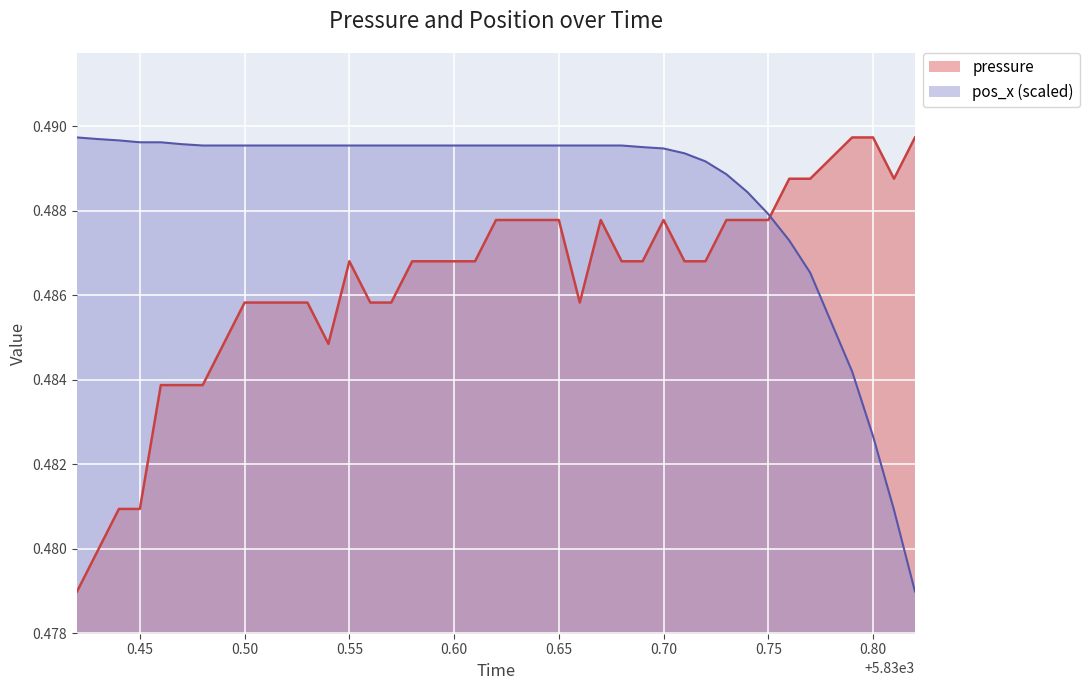

What are all the series names shown in the legend?

pressure, pos_x (scaled)